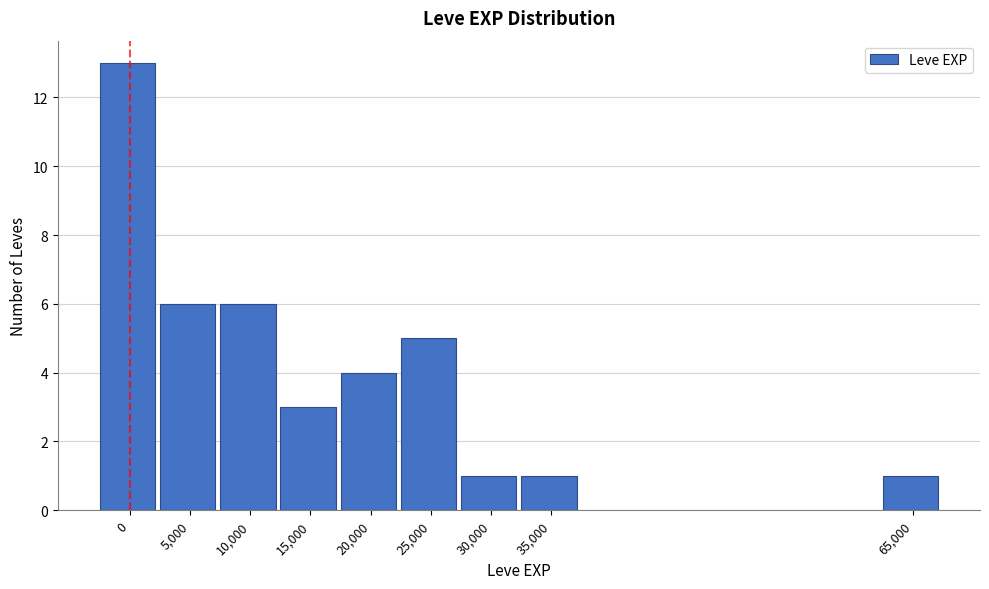

Reading right to left, what are all the values shown in this chart?

1	1	1	5	4	3	6	6	13